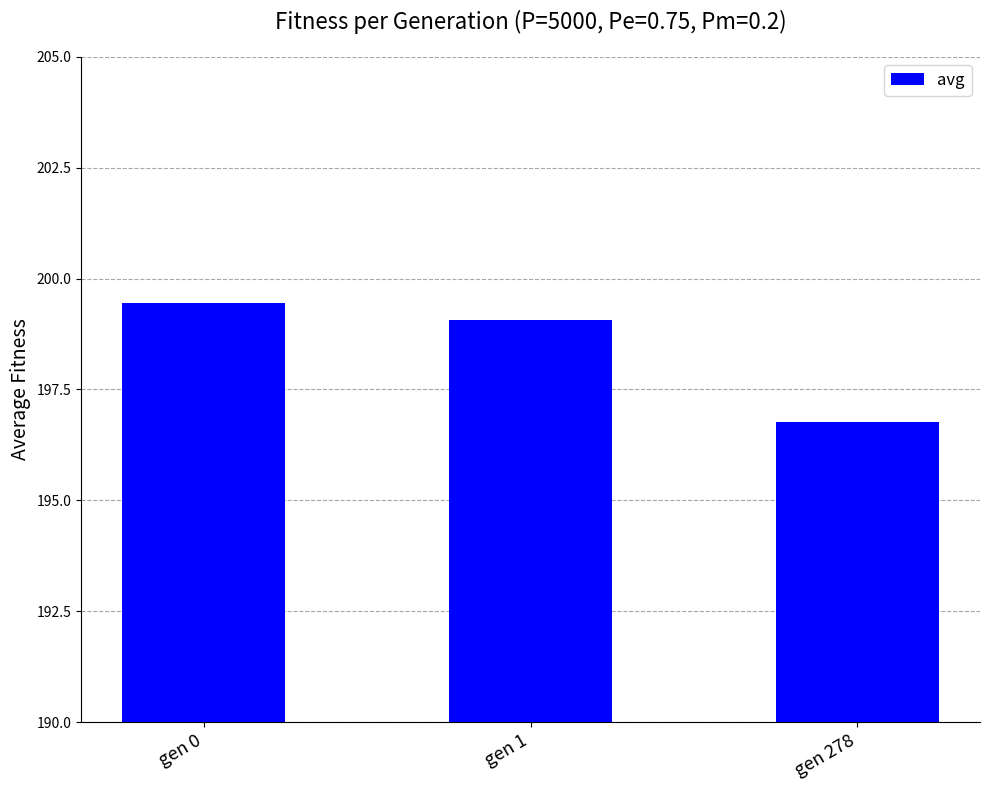

List the labels in order of value, smallest first.

gen 278, gen 1, gen 0